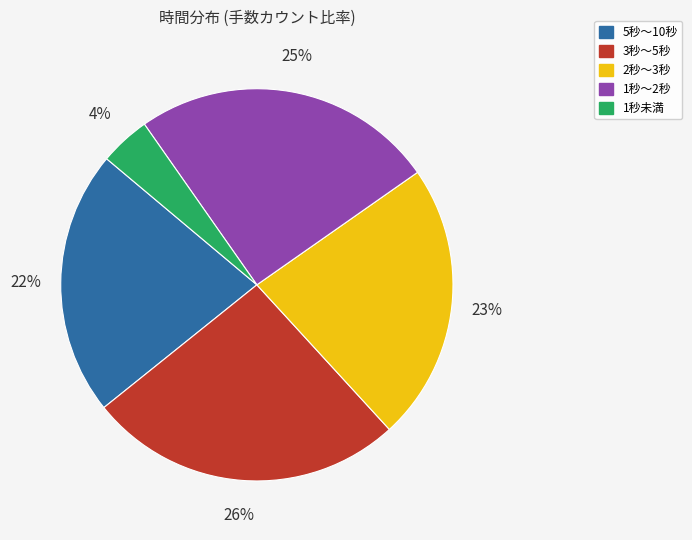

To the nearest percent, what is the difference between the largest and smallest slice percentages?

22%